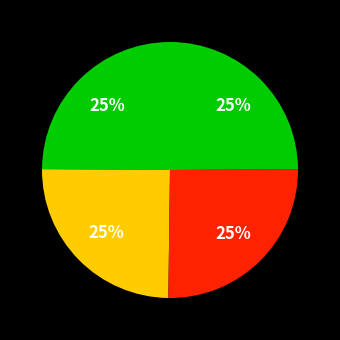

Count the number of slices in the pie.

4